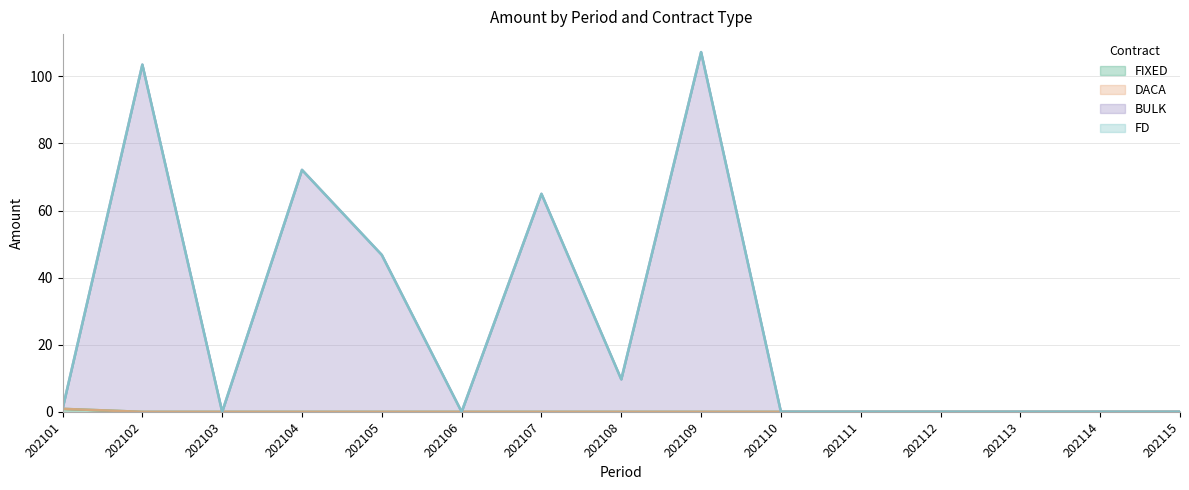

What is the difference between the maximum and second lowest values in the BULK series?

107.2